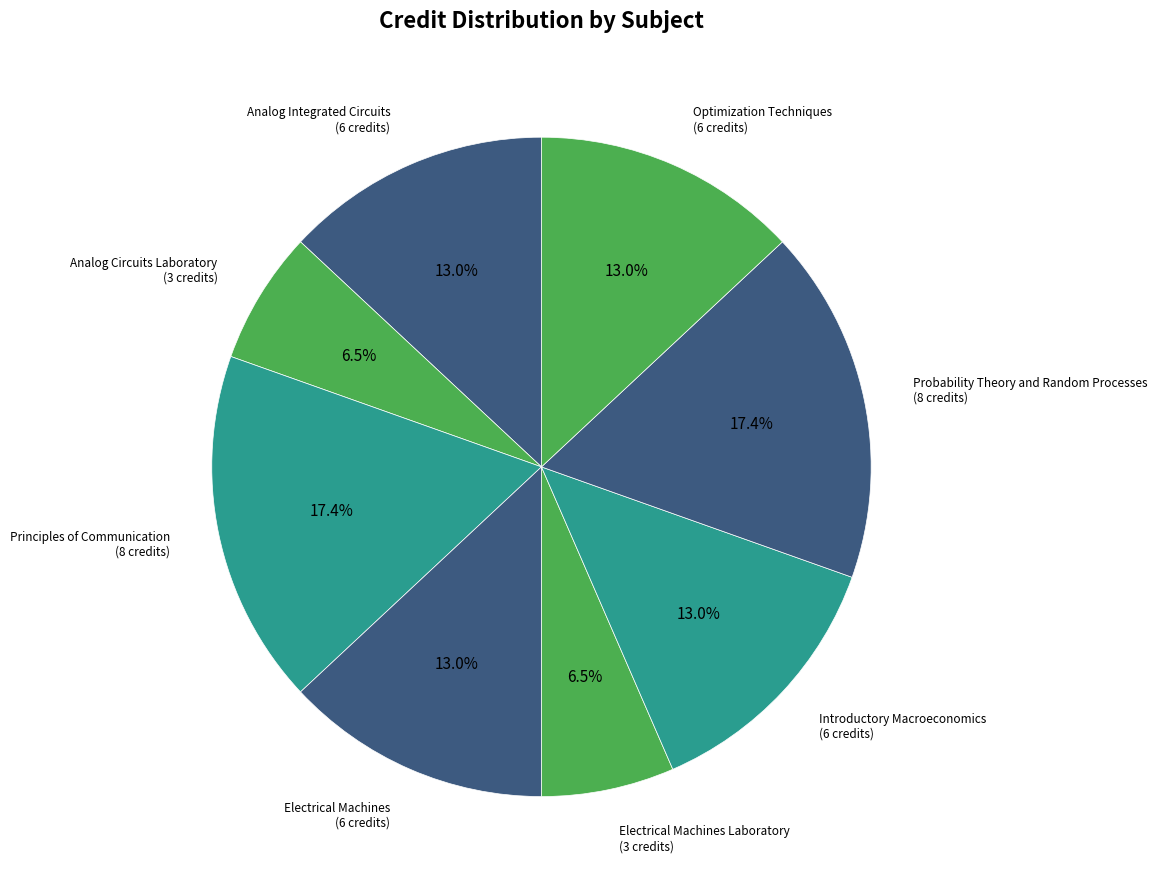

Does any single category account for the majority?

No